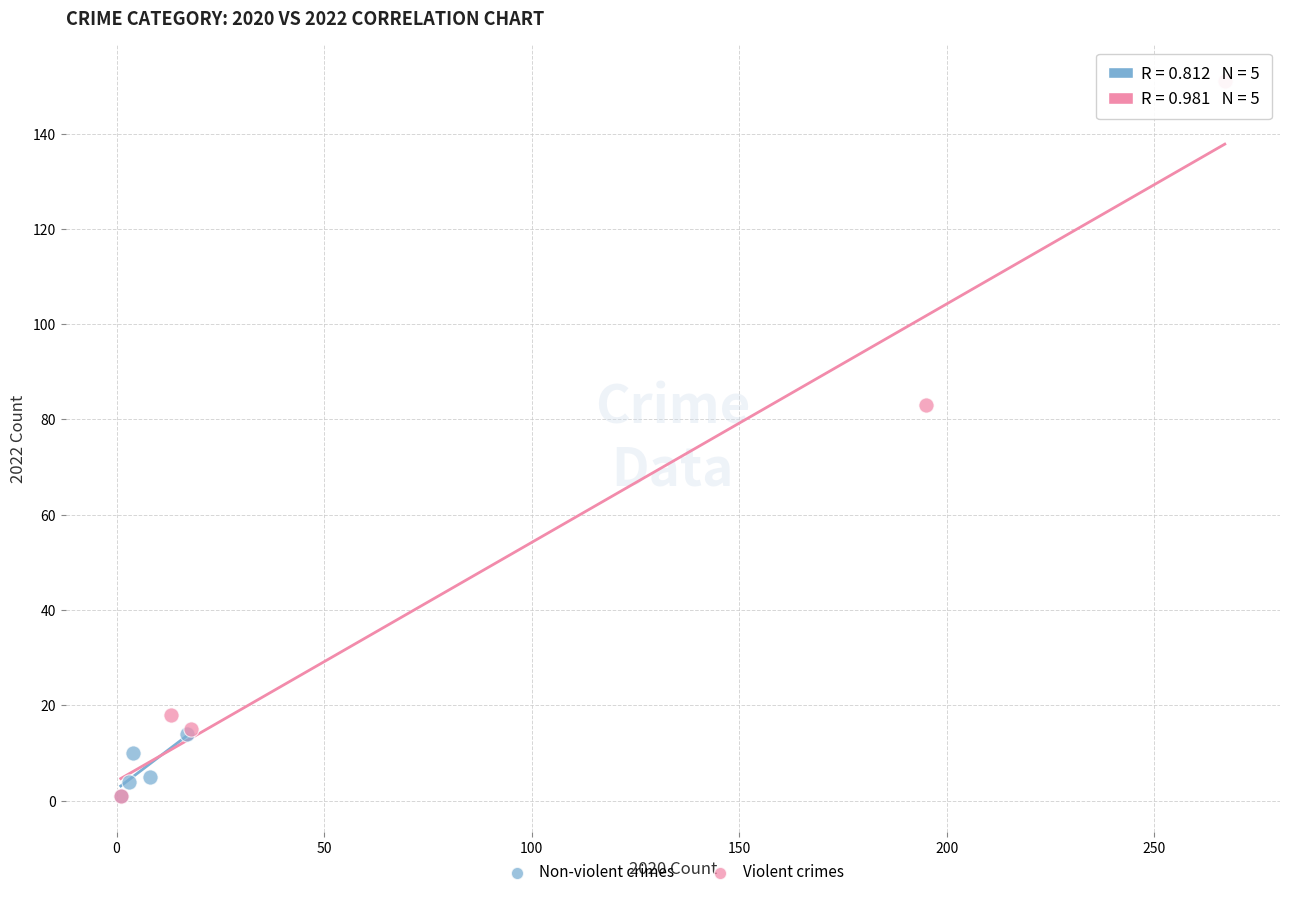

What are all the series names shown in the legend?

Non-violent crimes, Violent crimes